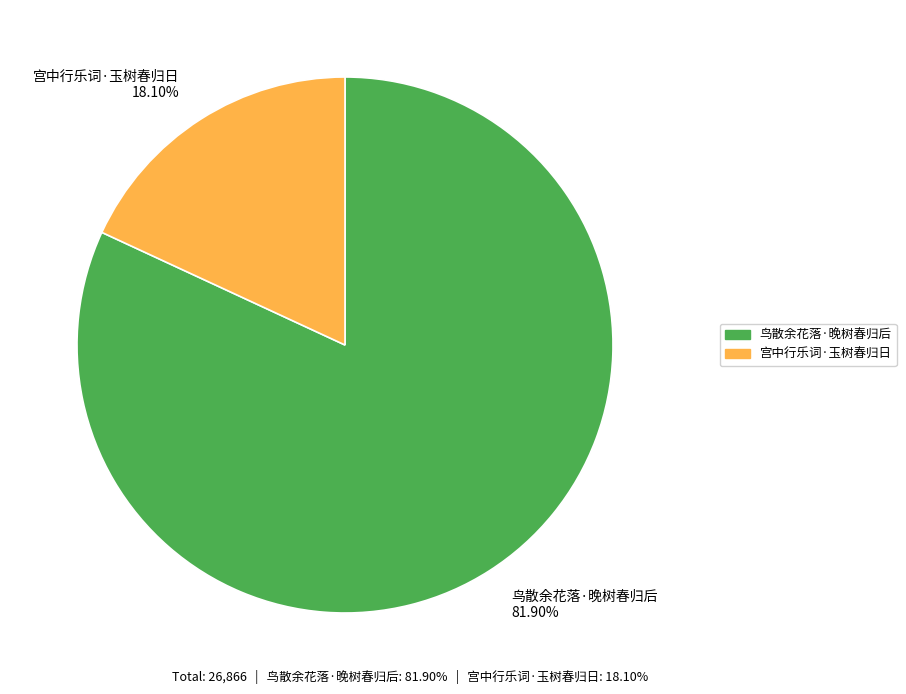

The 宫中行乐词·玉树春归日 slice represents 18% of the pie. True or false?

True